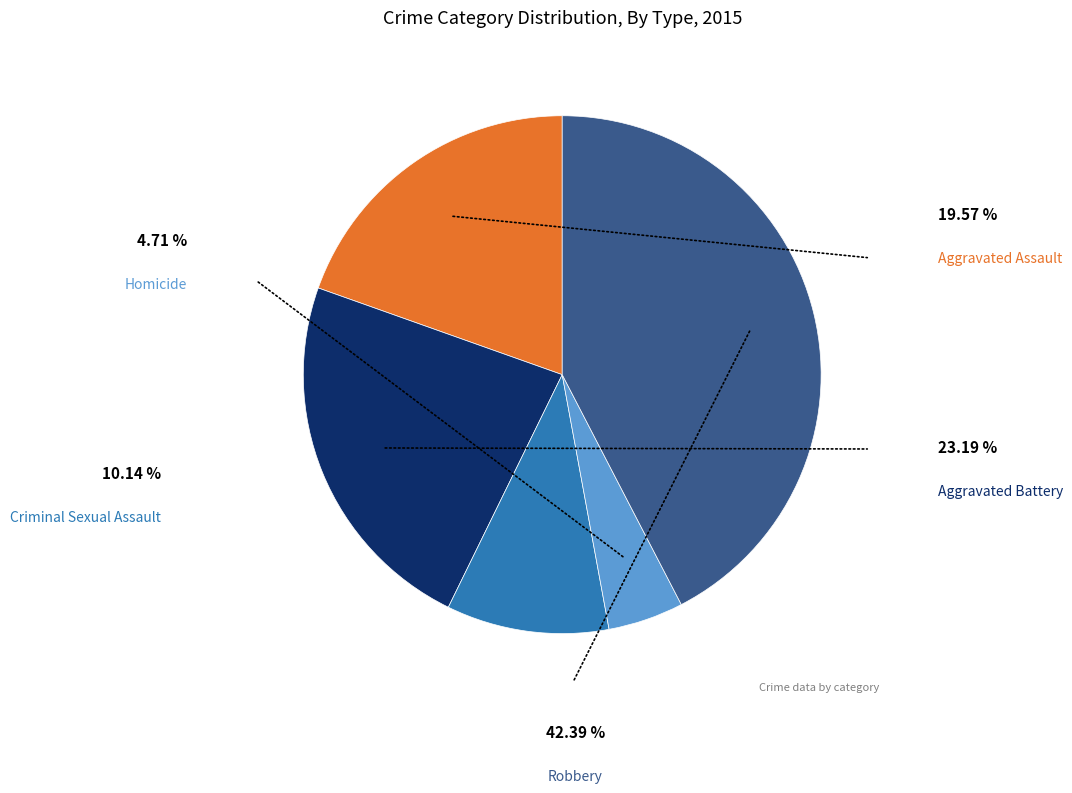

Is there any slice that represents more than half of the pie?

No